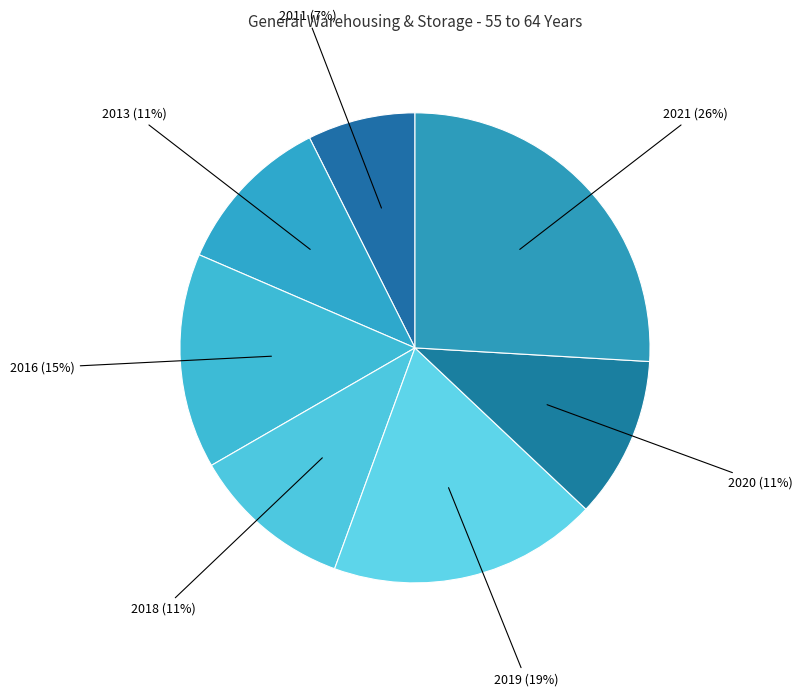

Is there a majority slice in this chart?

No